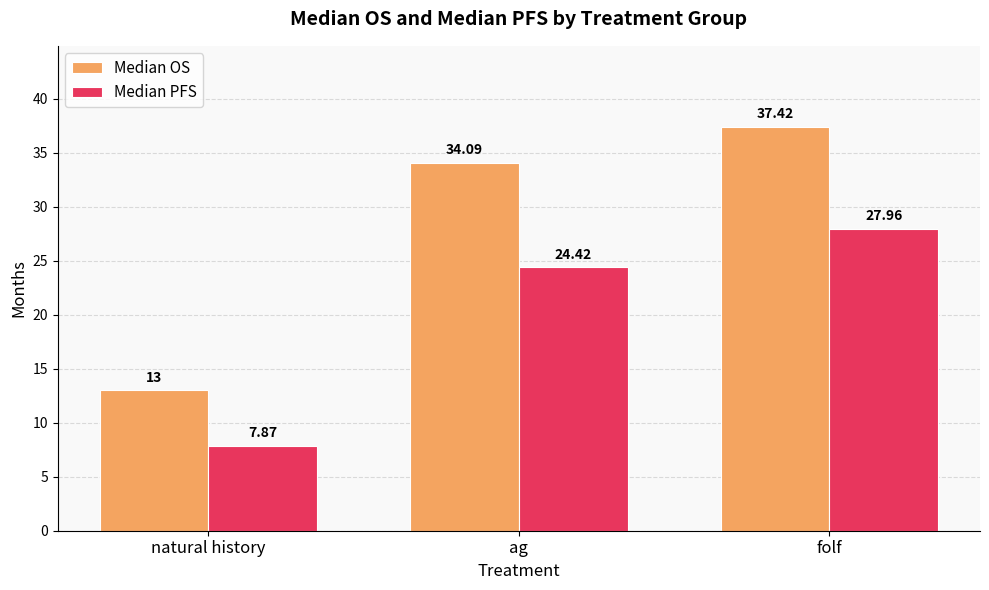

What is the total value across all series at natural history?

20.9